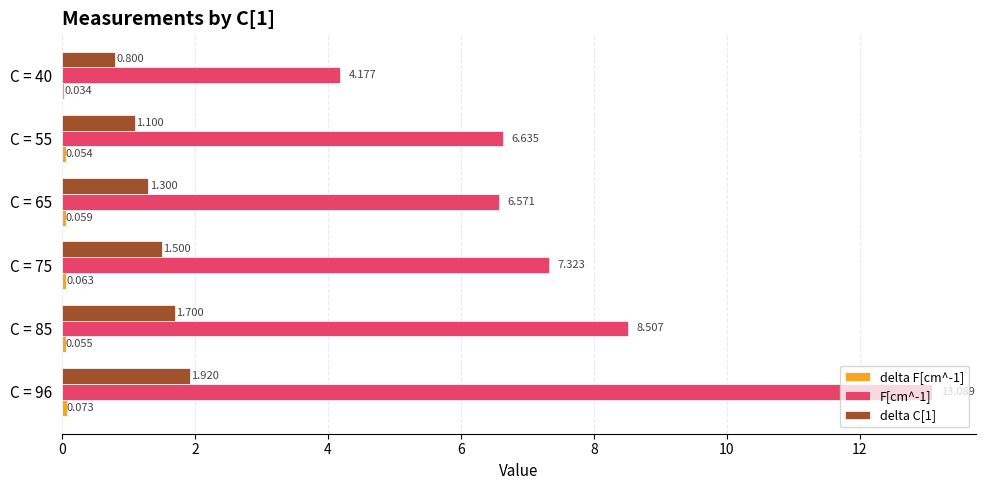

How many distinct data groups are displayed?

3